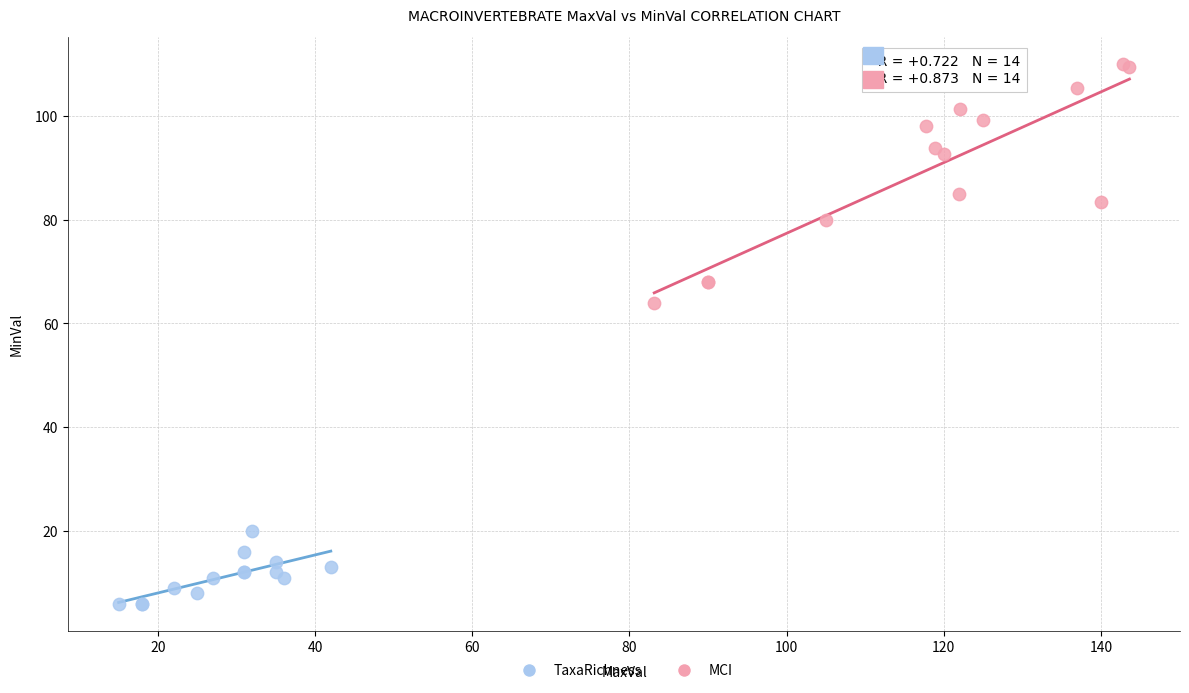

Which series has the largest Y range (max minus min)?

MCI